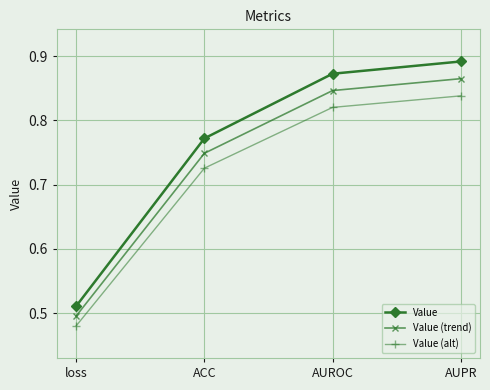

At which label does Value (trend) reach its peak?

AUPR